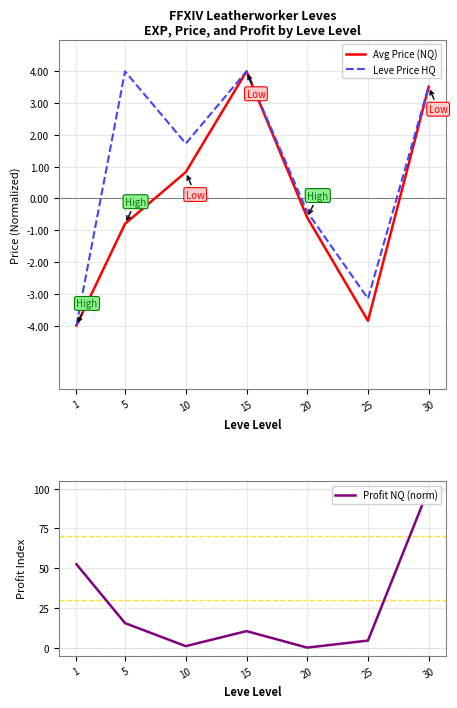

How many lines are shown in the chart?

3